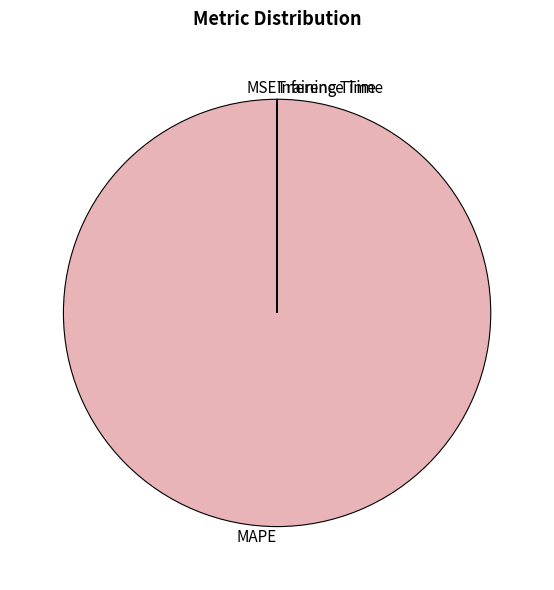

Which slice is the largest?

MAPE